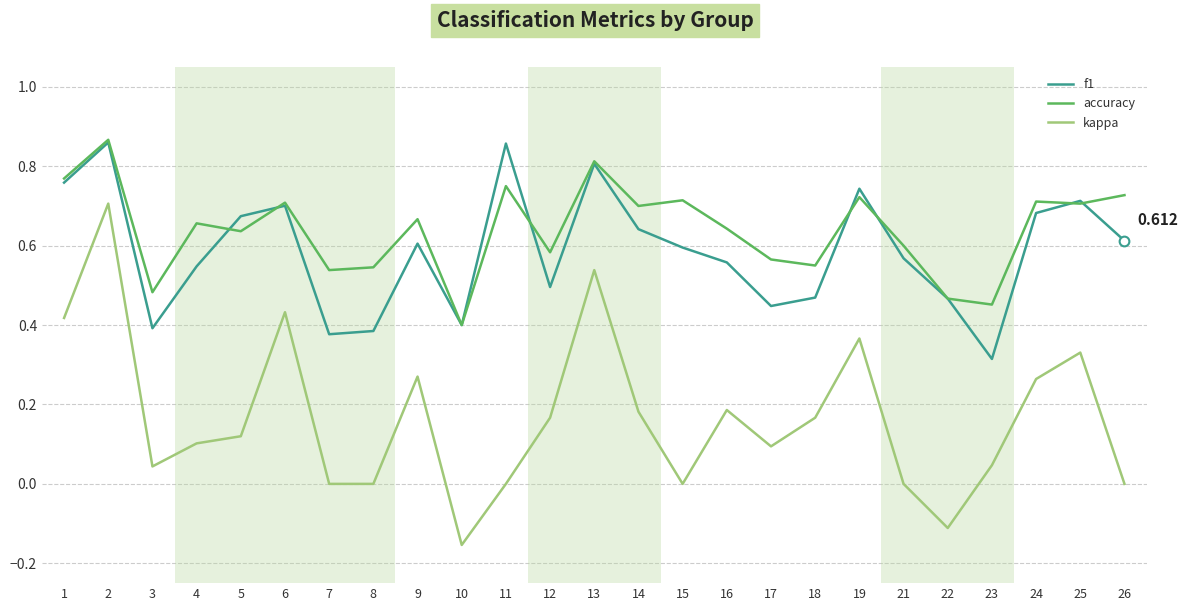

How many lines are shown in the chart?

3